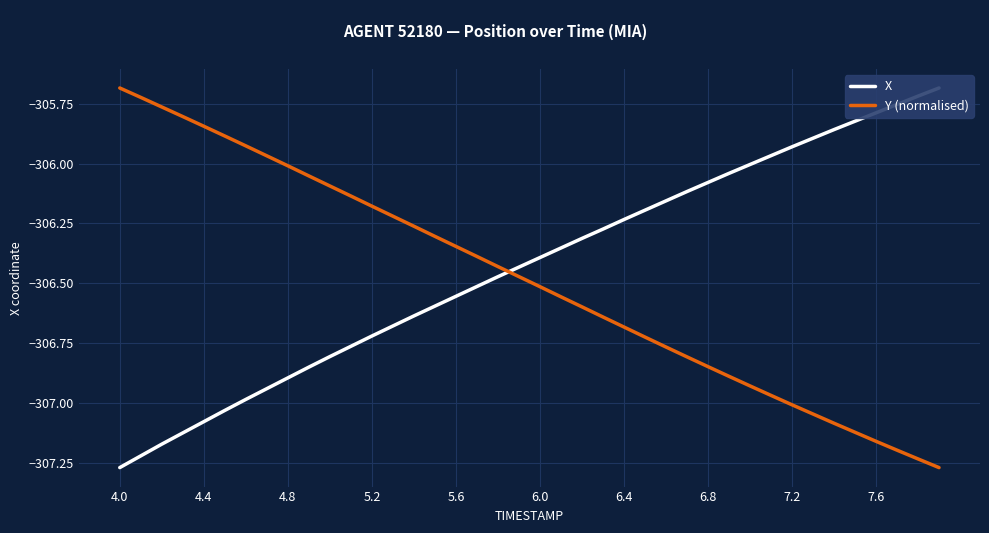

Does the chart display data point markers on the line(s)?

No